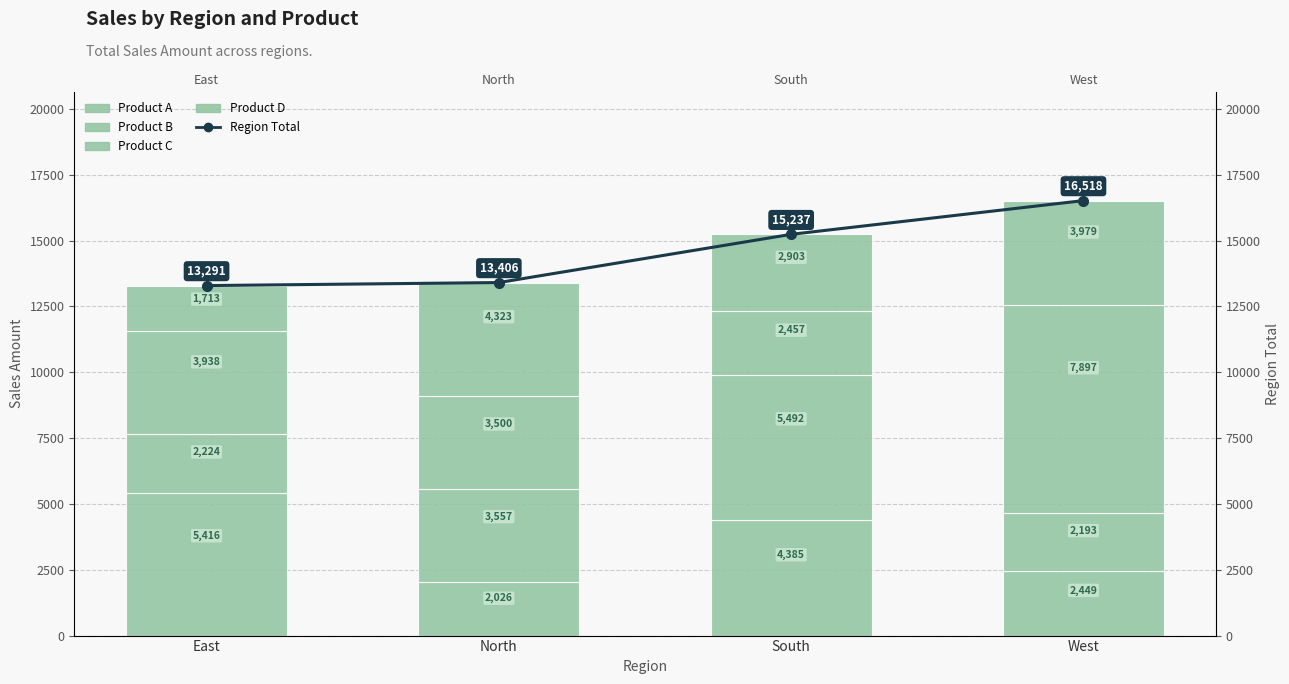

True or false: Product D has a value of 2580 at West.

False